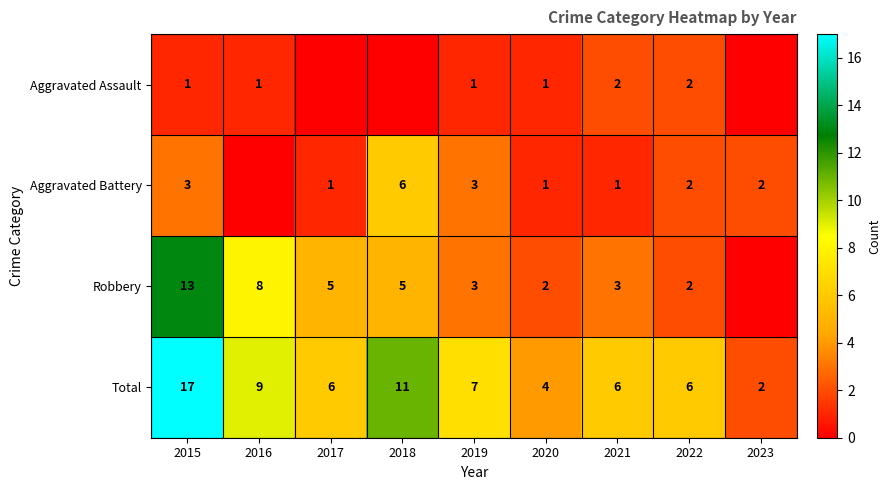

Is the value of Aggravated Battery at 2019 greater than the value of Robbery at 2015?

No